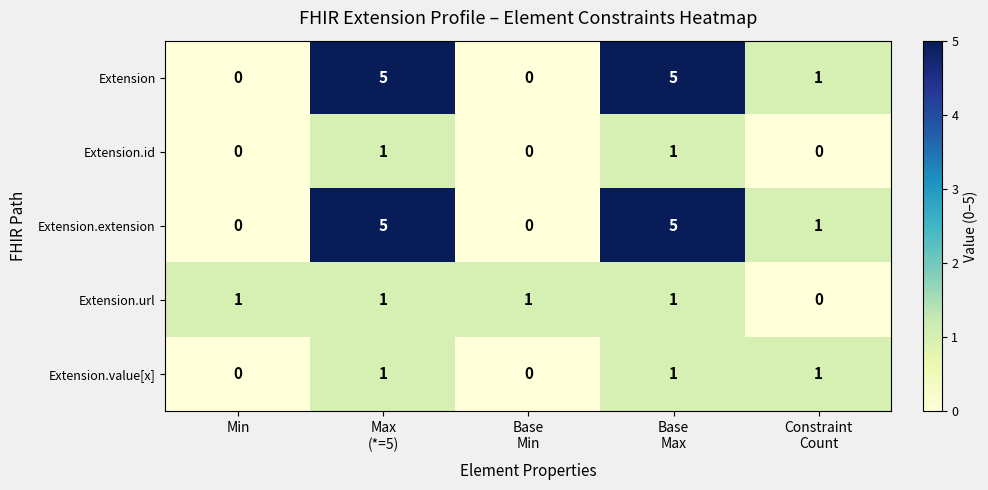

How many categories are shown in the chart?

5